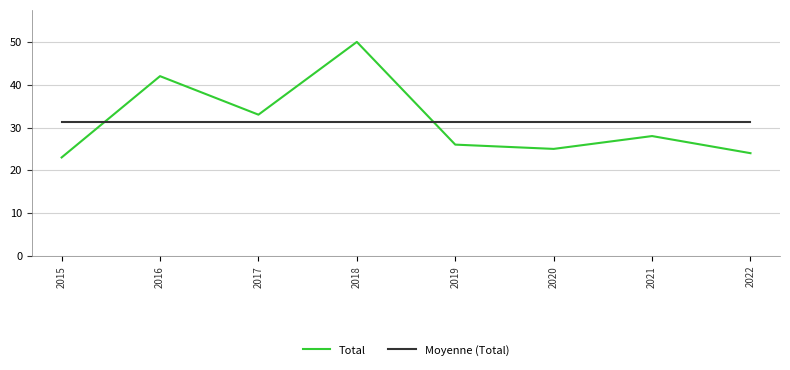

Reading right to left, what are all the values shown in this chart?

Total: 24.0	28.0	25.0	26.0	50.0	33.0	42.0	23.0
Moyenne (Total): 31.4	31.4	31.4	31.4	31.4	31.4	31.4	31.4